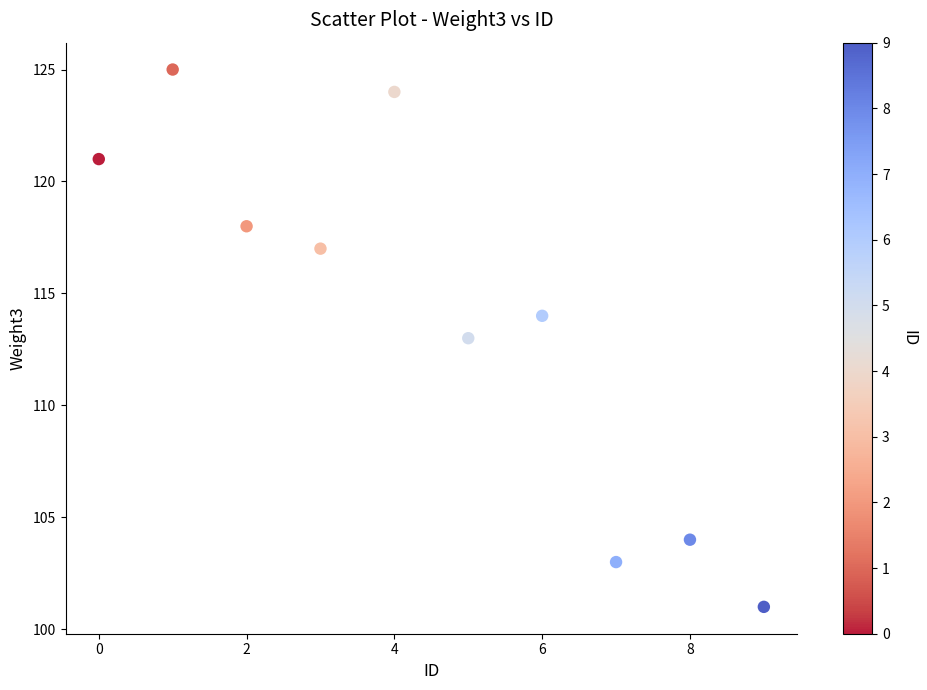

What is the range of Y values (max minus min)?

24